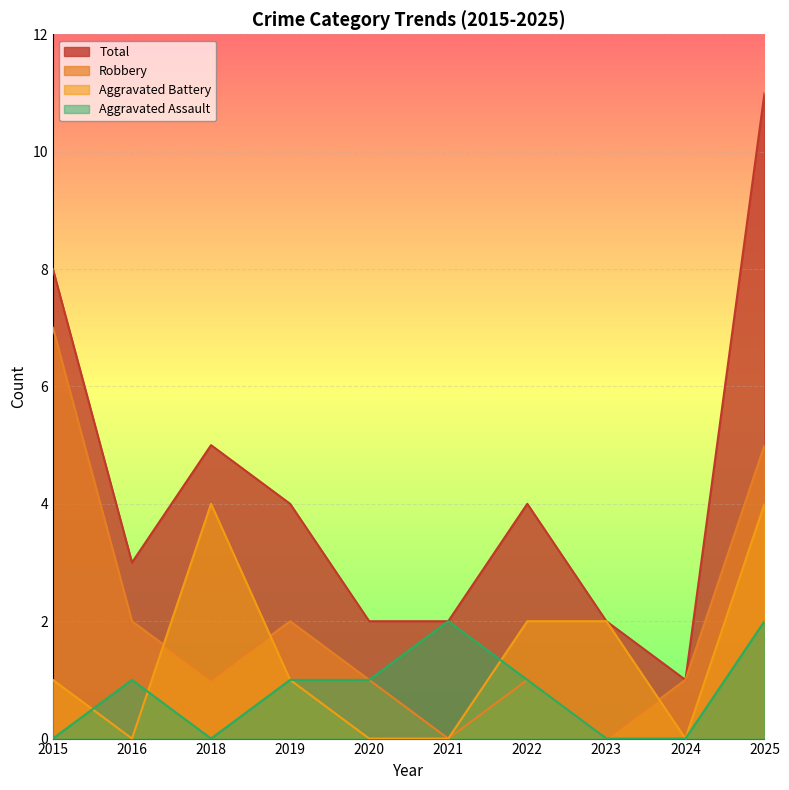

True or false: Total and Aggravated Assault intersect in this chart.

False